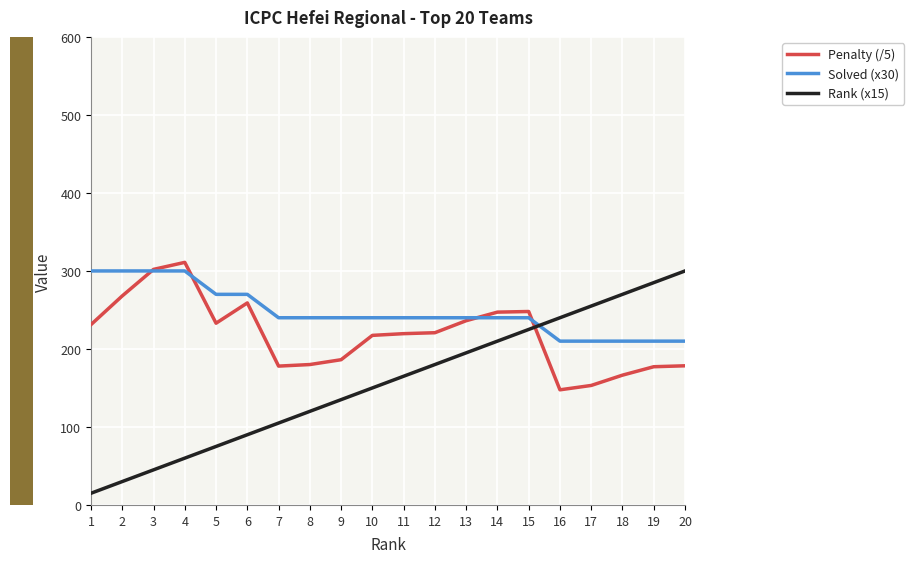

Which label corresponds to the smallest value in the chart?

1